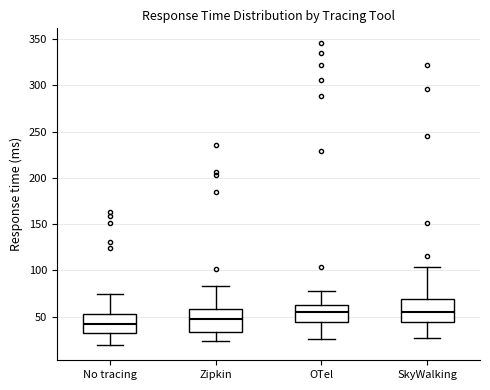

Where is the lower edge of the box for SkyWalking on the y-axis? The values are not printed on the chart, so give them approximately, as read against the axis.

45